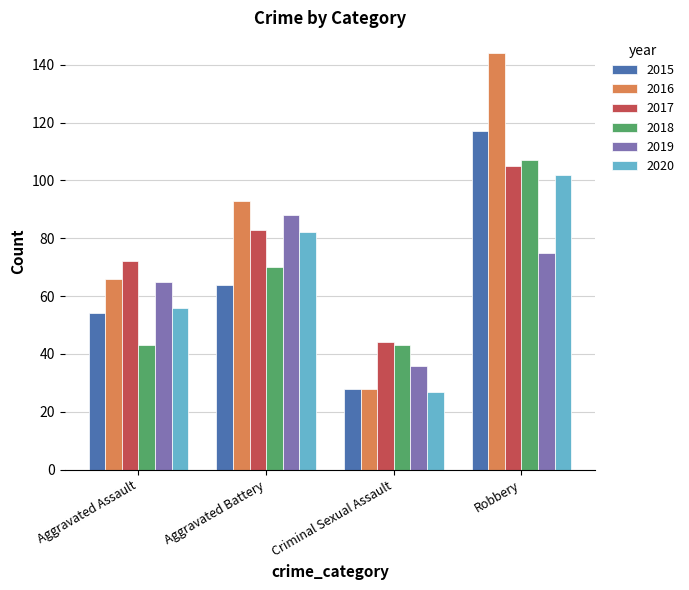

List the labels in order of 2019 value, smallest first.

Criminal Sexual Assault, Aggravated Assault, Robbery, Aggravated Battery